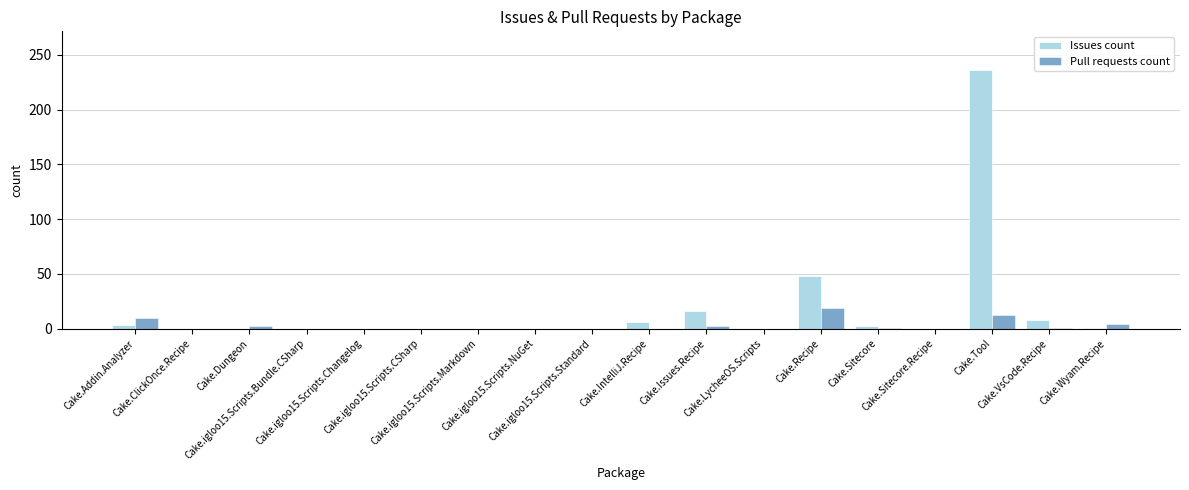

Which series has the largest total across all categories?

Issues count